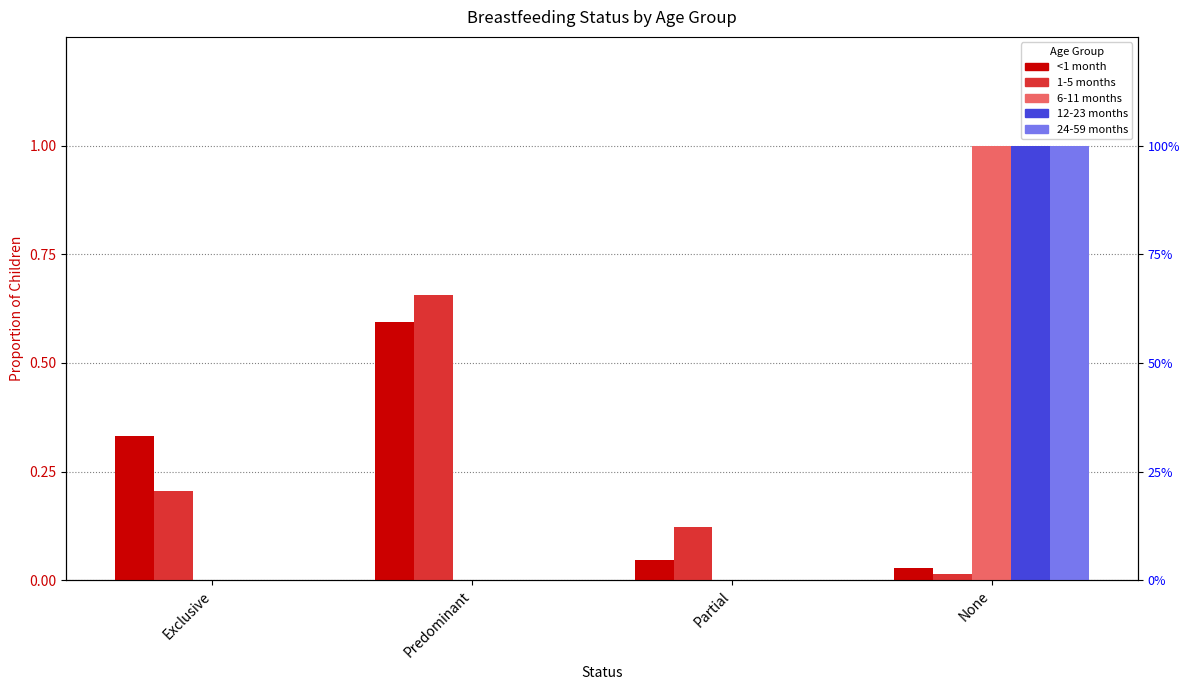

Count the 12-23 months values in the range 0 to 1.

4